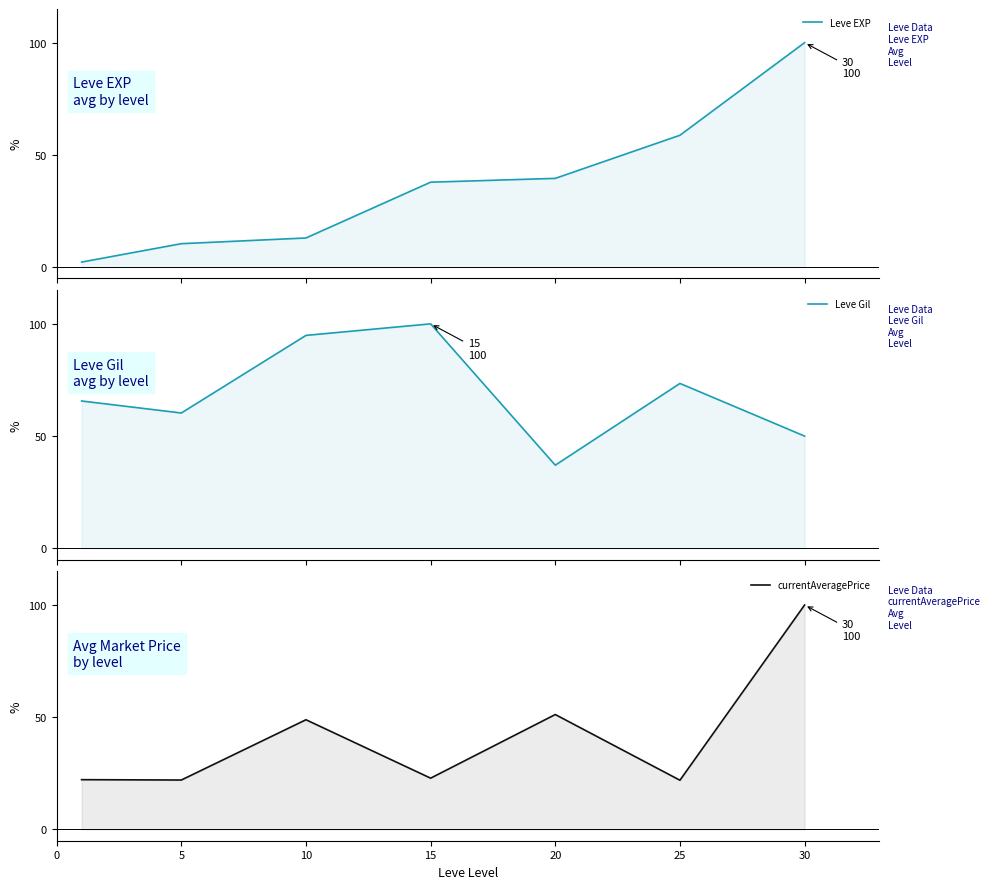

What value does the Leve Gil series have at 25?

73.5